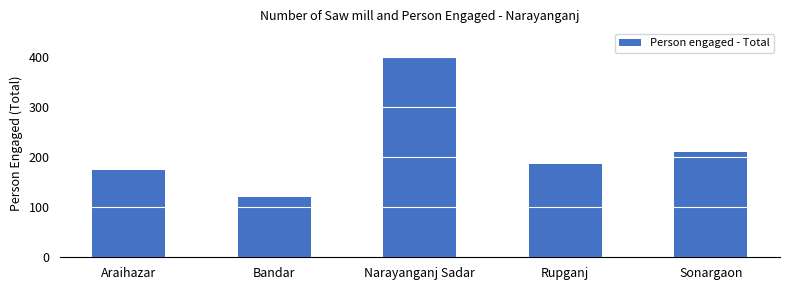

At which category does the chart reach its minimum across all series?

Bandar